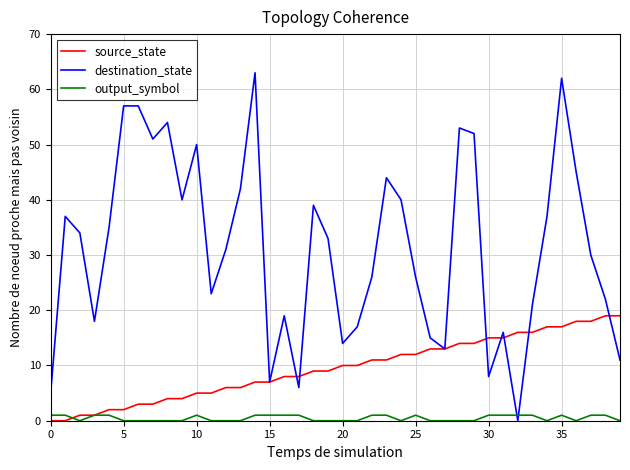

List the series in order of their peak value, lowest first.

output_symbol, source_state, destination_state